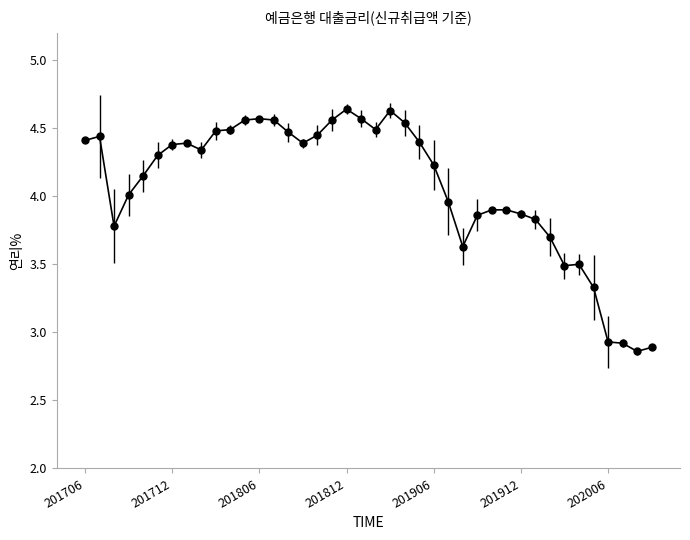

What is the average value?

4.1